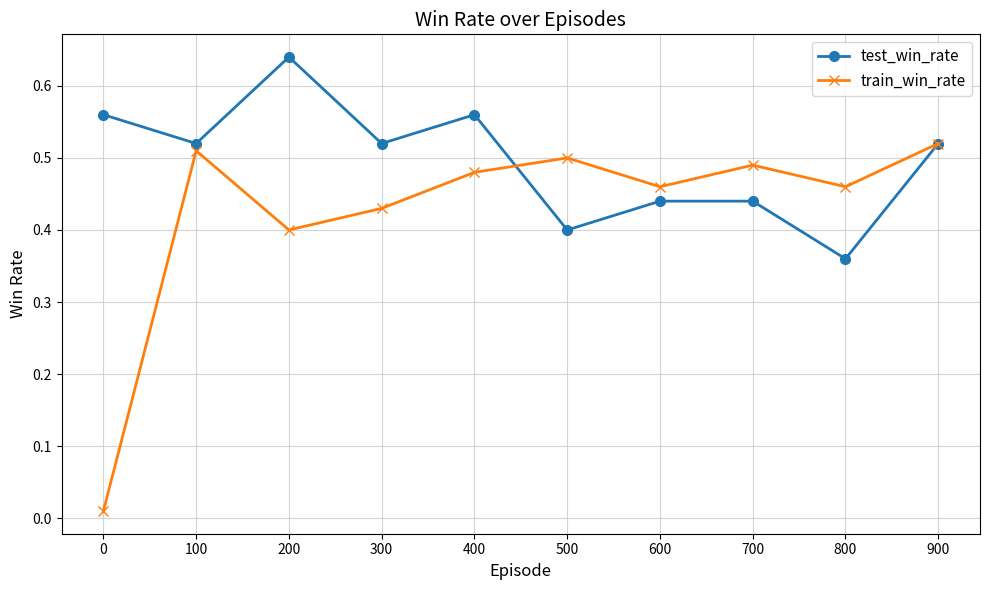

In train_win_rate, how many points are lower than both neighbors (excluding endpoints)?

3